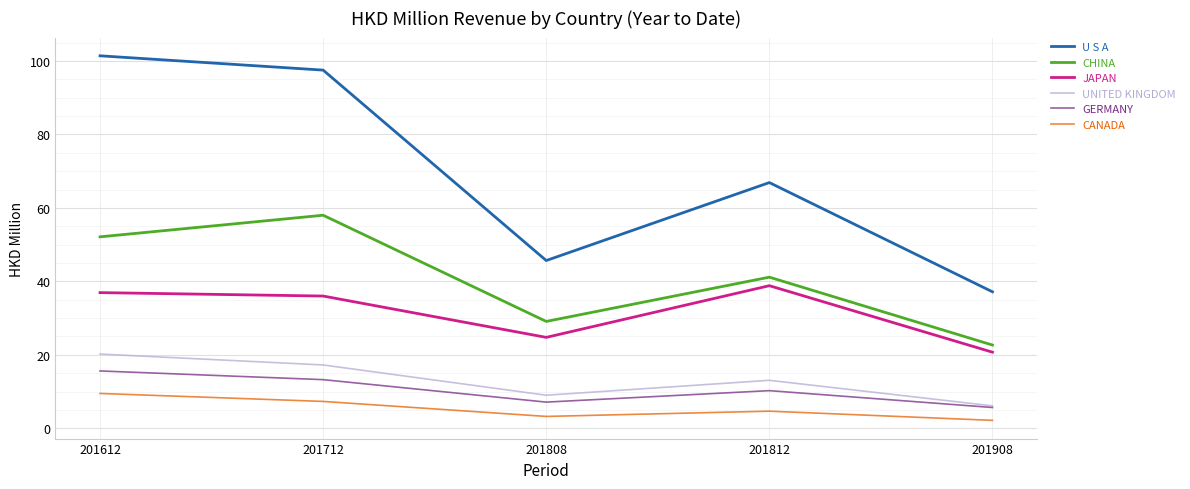

At which category does GERMANY reach its first local valley?

201808